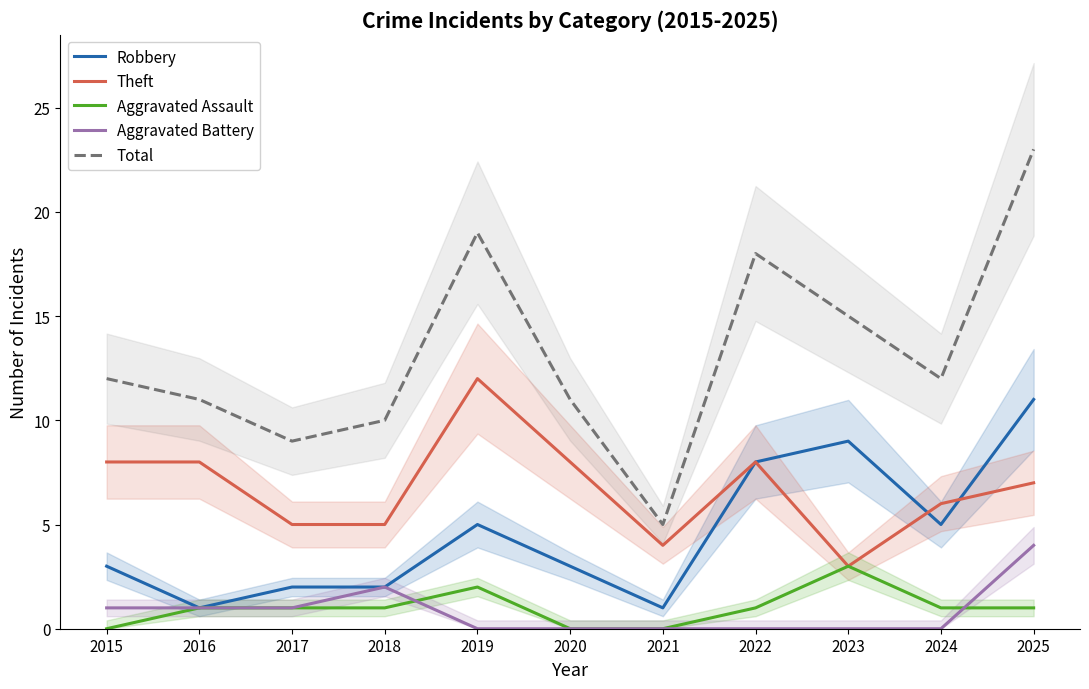

What is the value of the Robbery point at the 10th from the left?

5